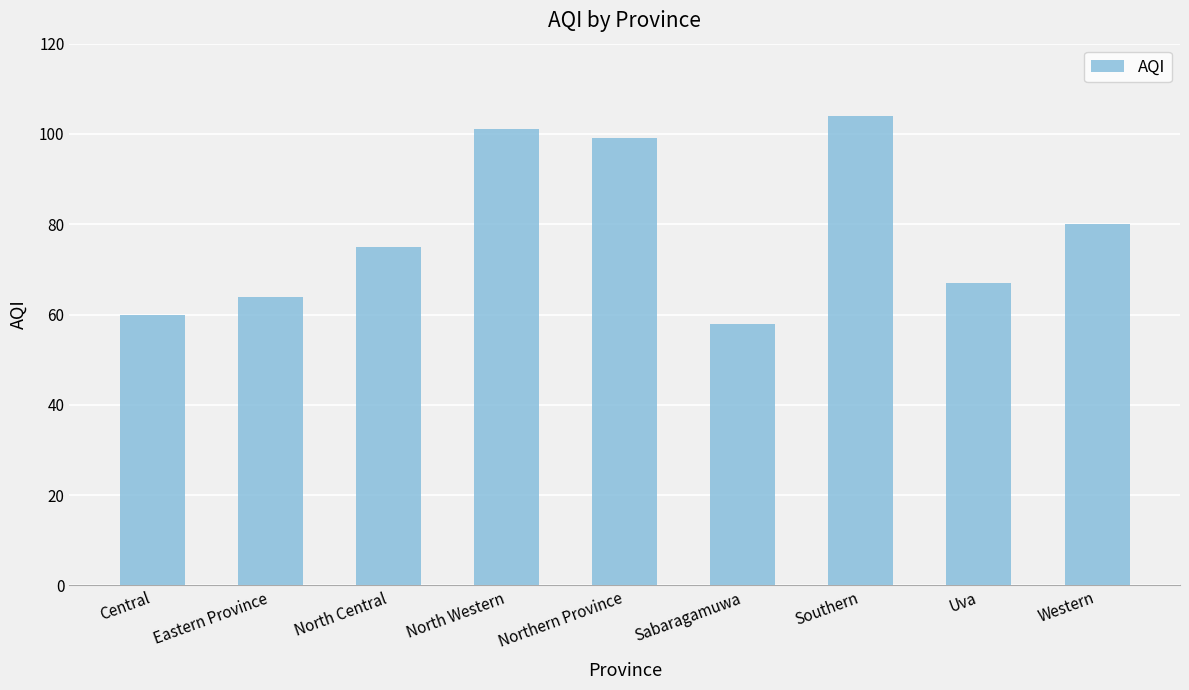

What is the minimum value shown in the chart?

58